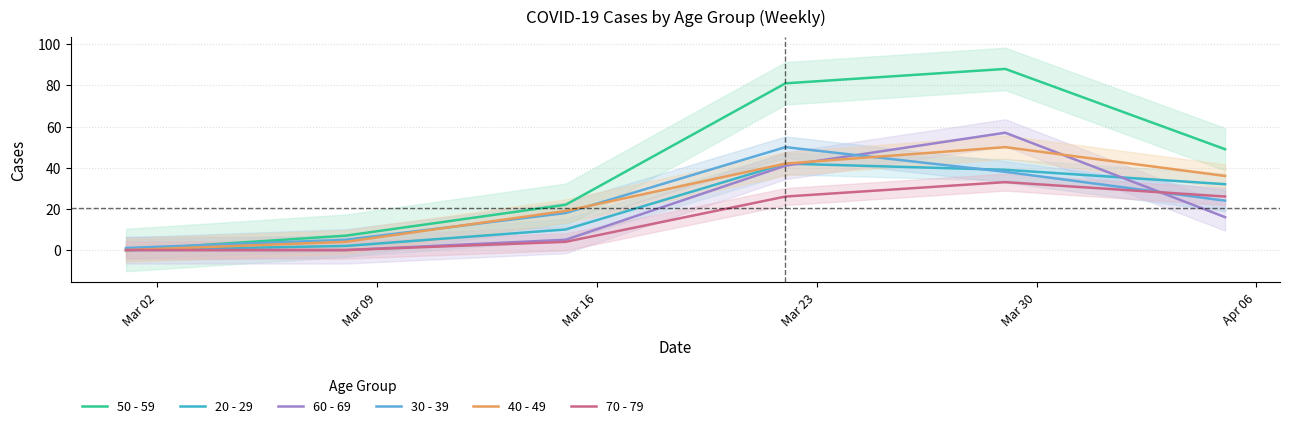

The 30 - 39 series shows 24 at Apr 06. True or false?

True